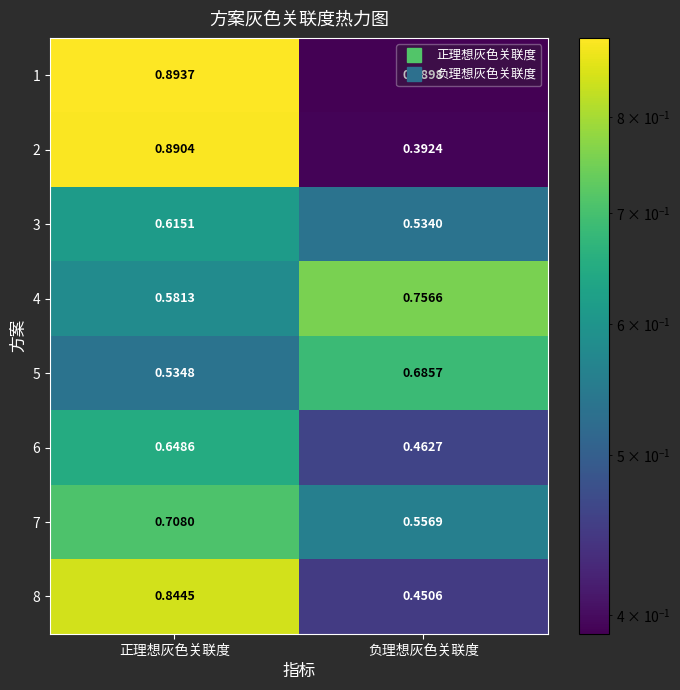

Which label corresponds to the smallest value in the chart?

负理想灰色关联度